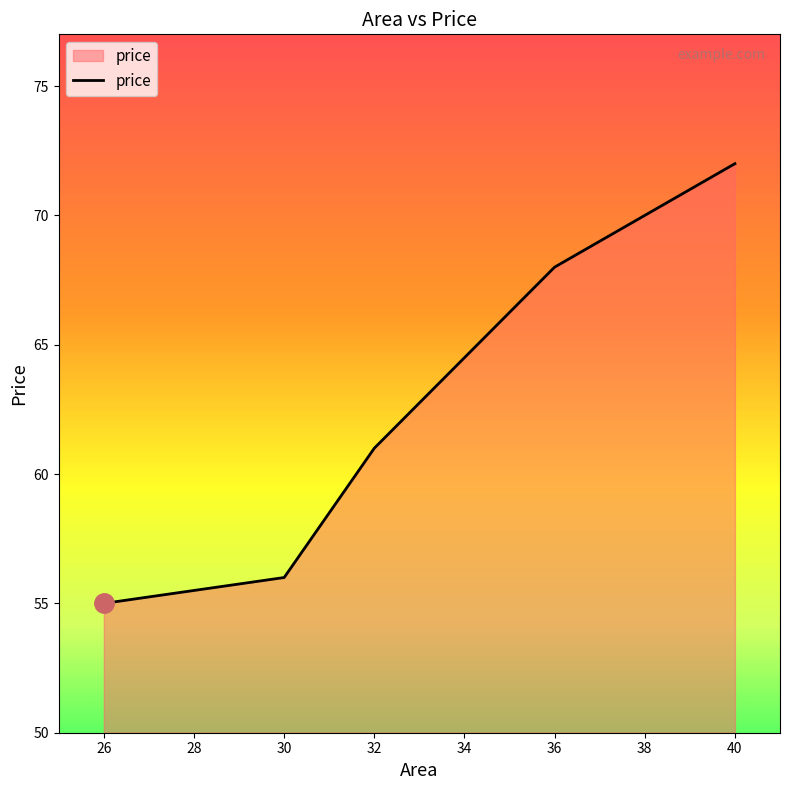

At which label is the value closest to 63?

32